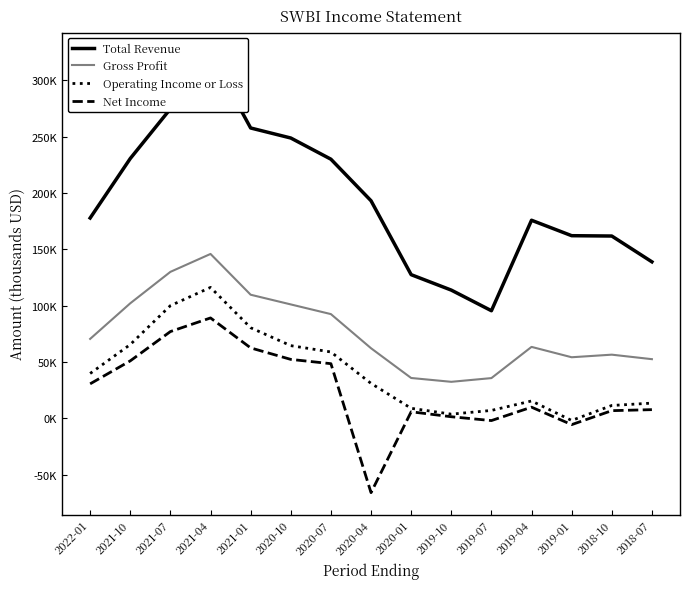

Which label corresponds to the largest value in the chart?

2021-04